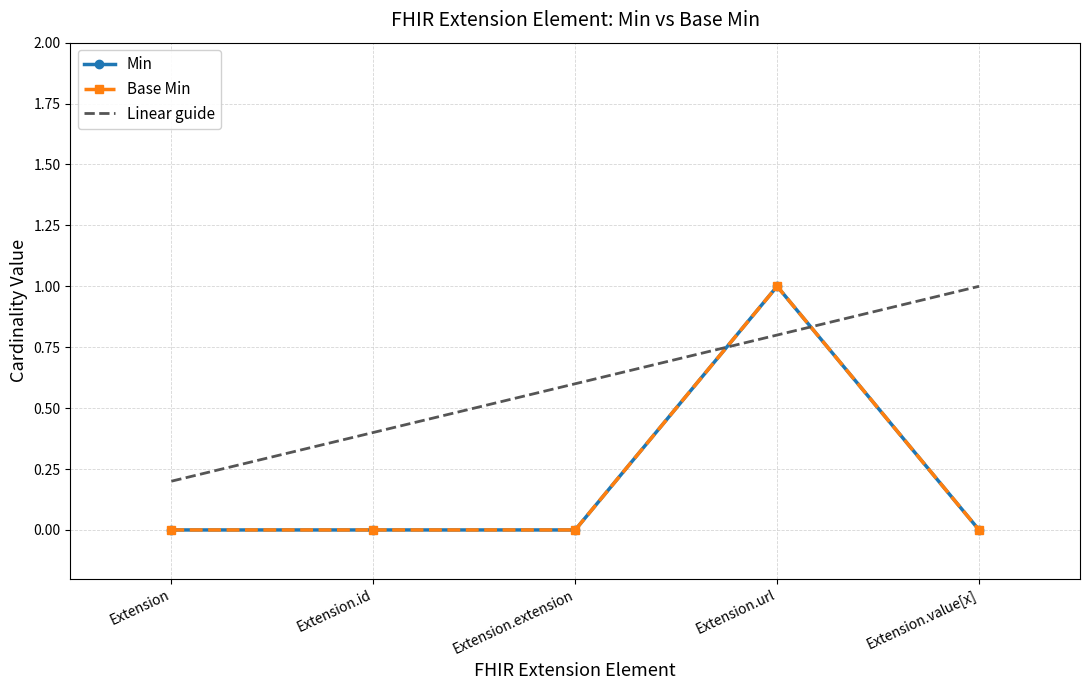

Which series has the largest total across all categories?

Linear guide